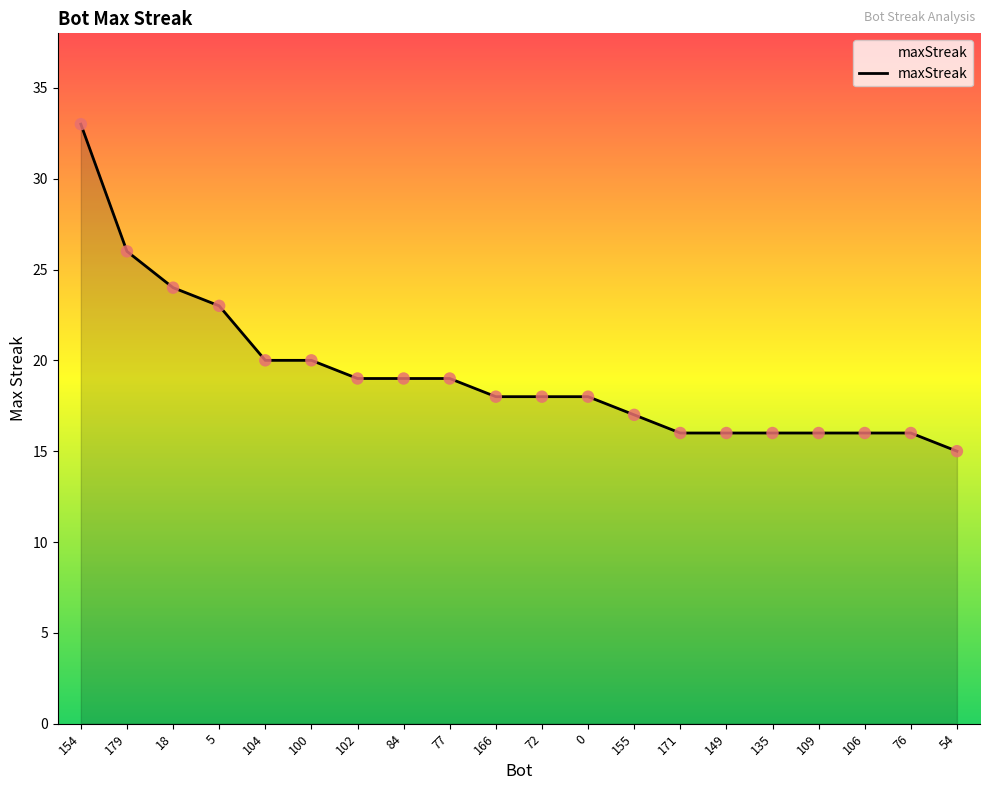

Between 135 and 77, which is larger?

77